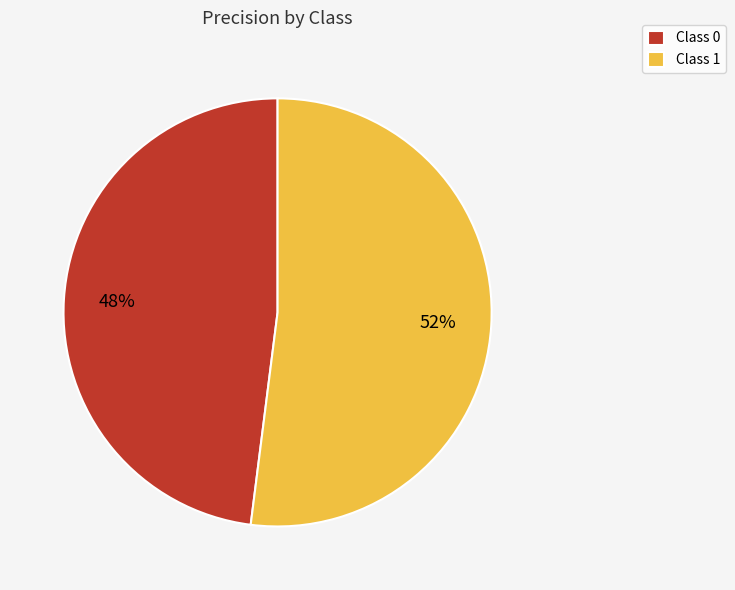

To the nearest percent, what is the average slice percentage?

50%